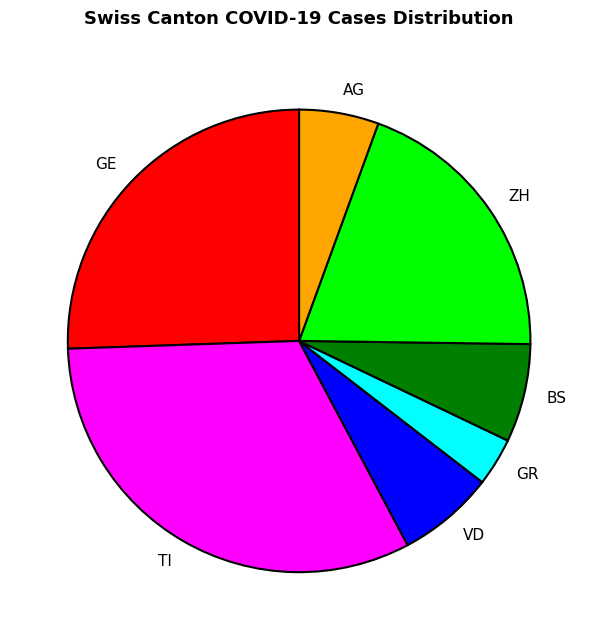

The ZH slice represents 20% of the pie. True or false?

True